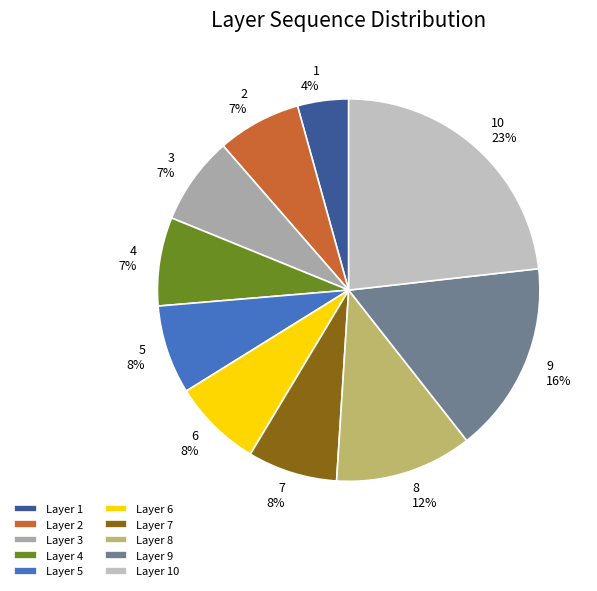

How many segments does this pie chart have?

10